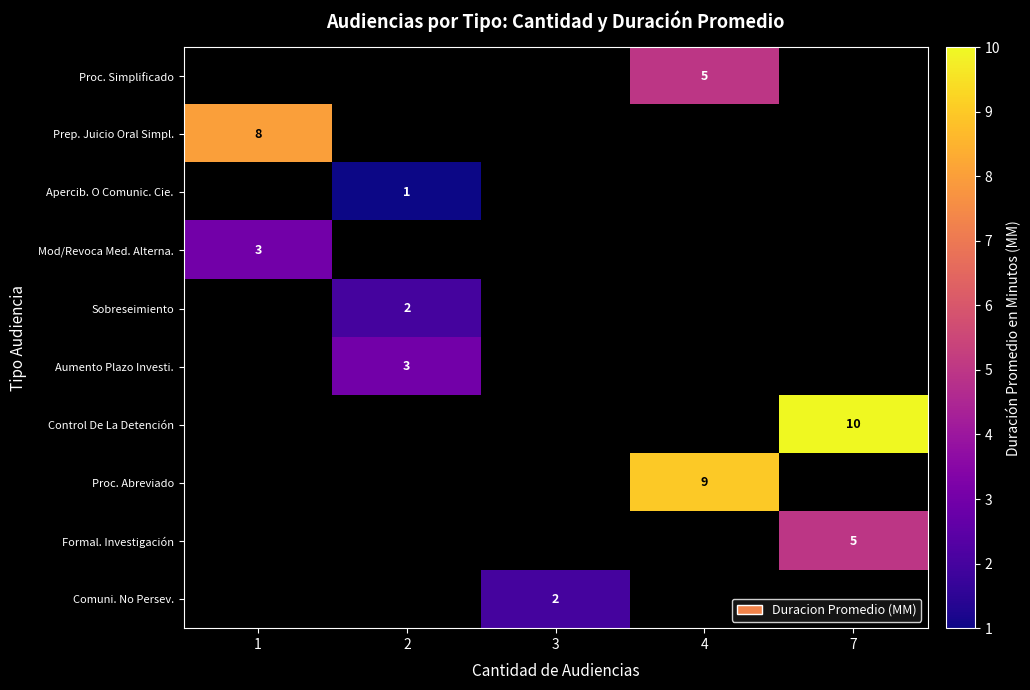

How many data points does each series have?

5